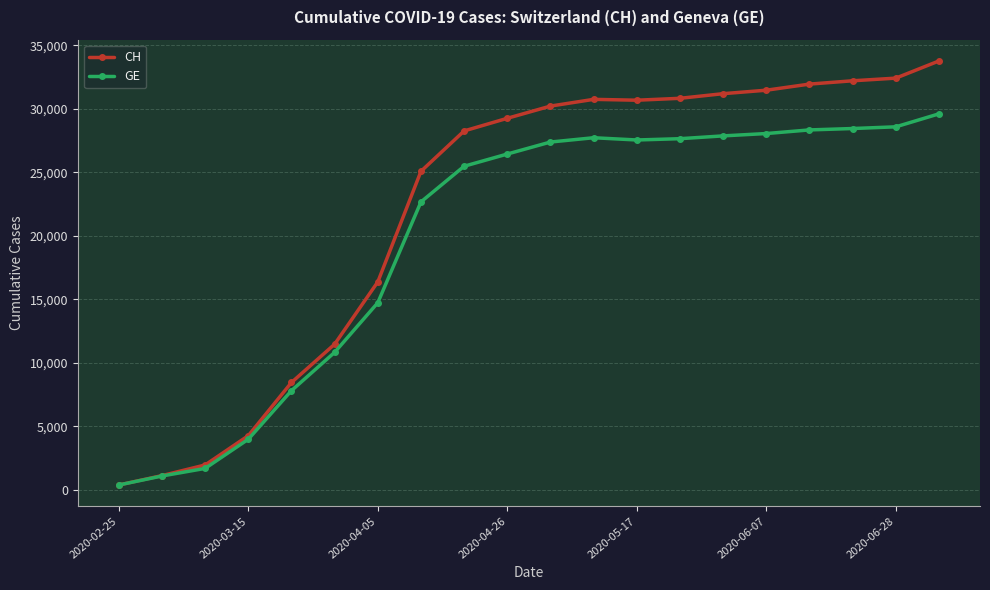

What is the value of the GE point at the 13th from the left?

27555